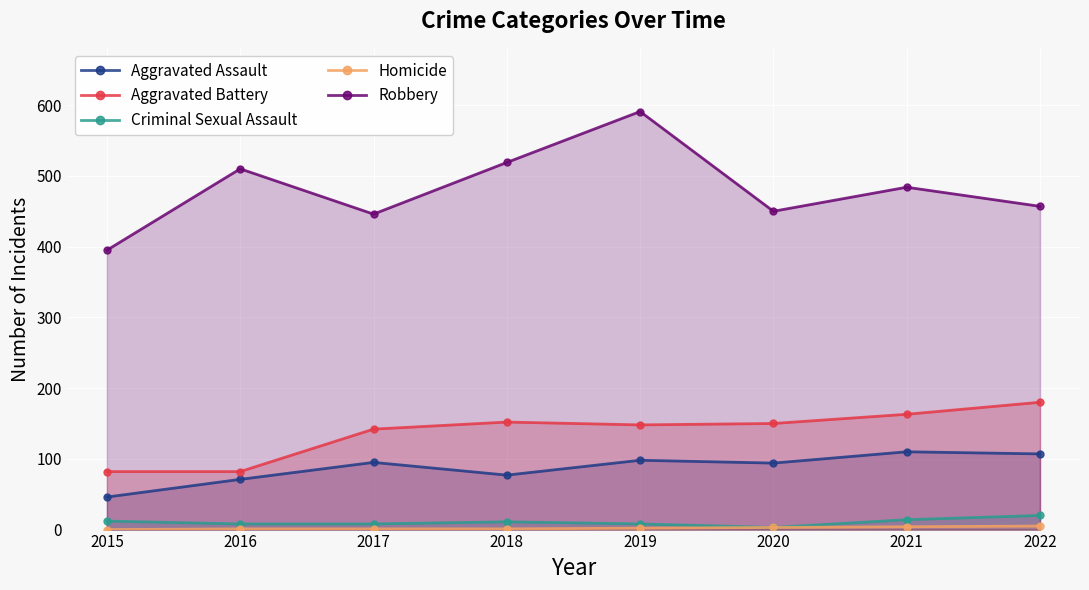

Reading left to right, what are all the values shown in this chart?

Aggravated Assault: 46	71	95	77	98	94	110	107
Aggravated Battery: 82	82	142	152	148	150	163	180
Criminal Sexual Assault: 12	8	8	11	8	3	14	20
Homicide: 0	1	1	1	2	3	4	5
Robbery: 395	510	446	519	591	450	484	457